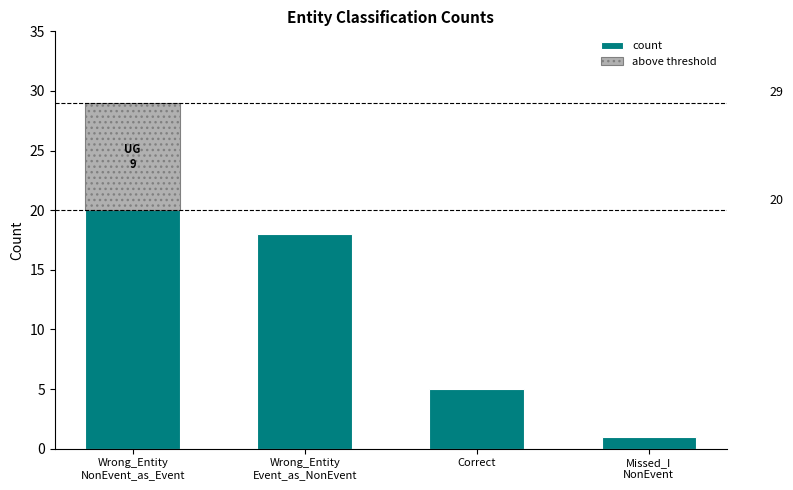

At which label does the data first exceed 18?

Wrong_Entity
NonEvent_as_Event